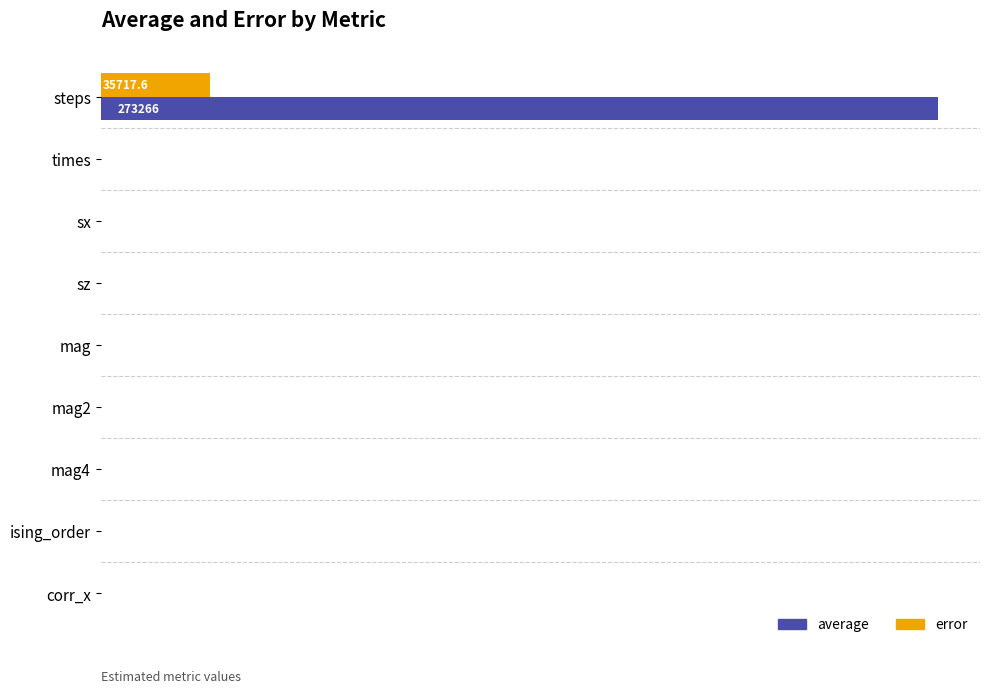

Which series changed the most between times and sx?

average